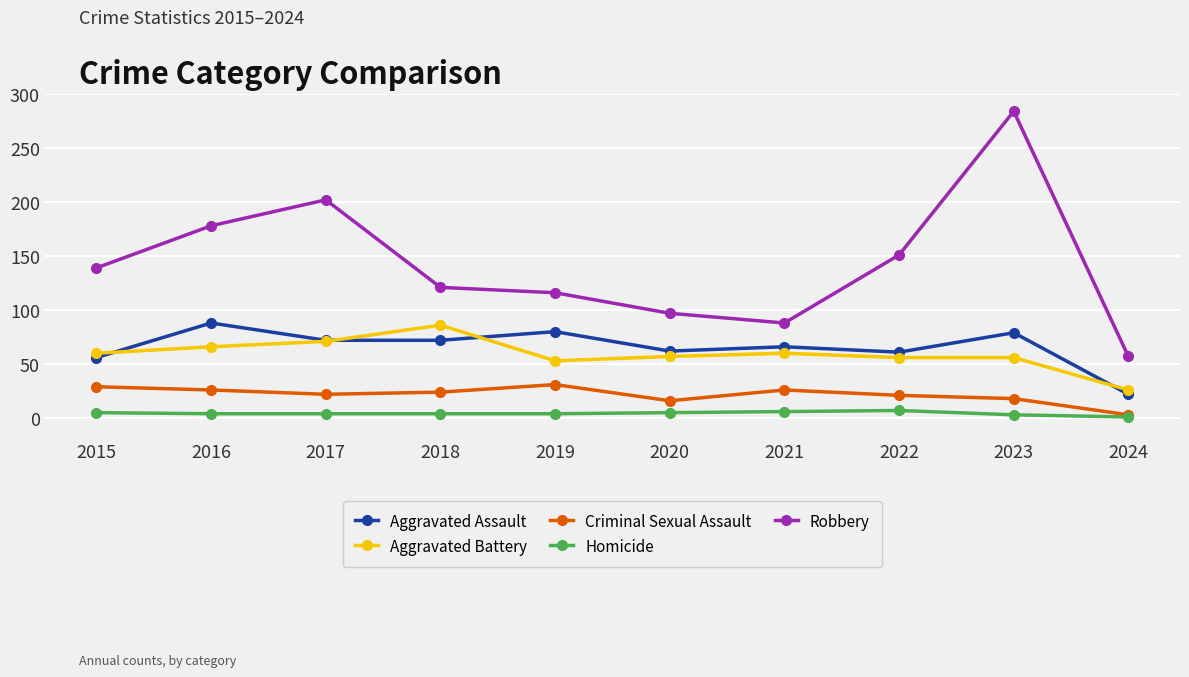

True or false: Homicide and Aggravated Battery cross at least once.

False